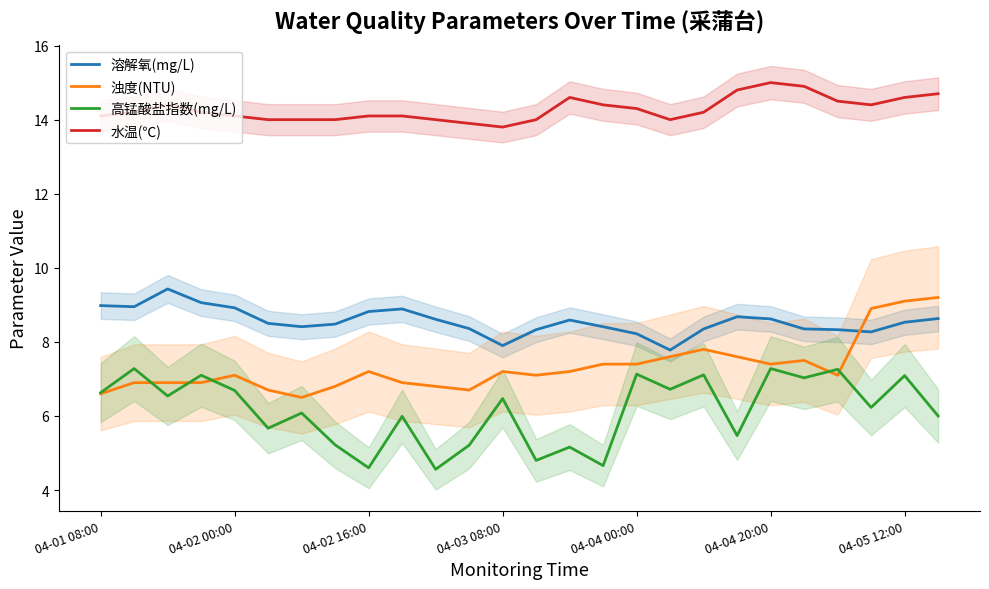

True or false: 浊度(NTU) has more than 0 interior local peaks.

True